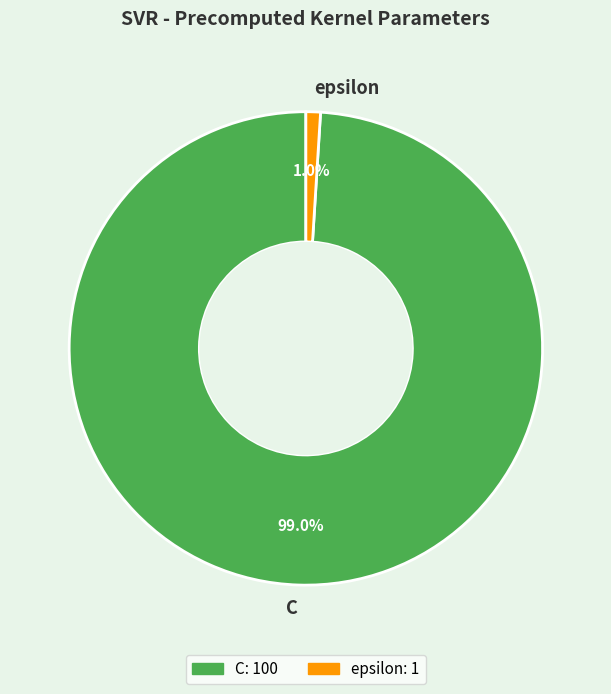

How many segments does this pie chart have?

2